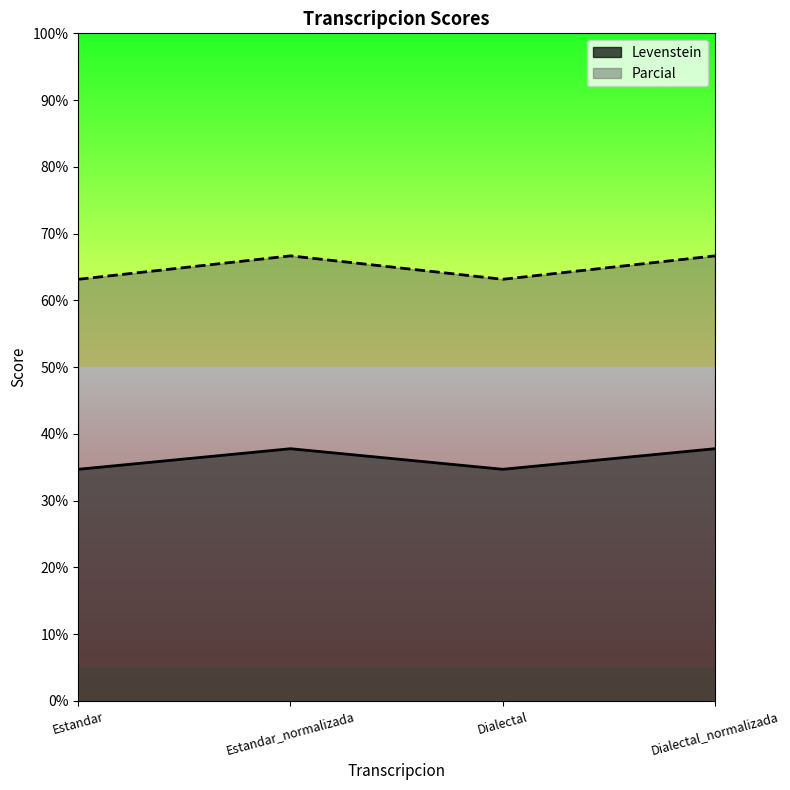

What are all the series names shown in the legend?

Levenstein, Parcial